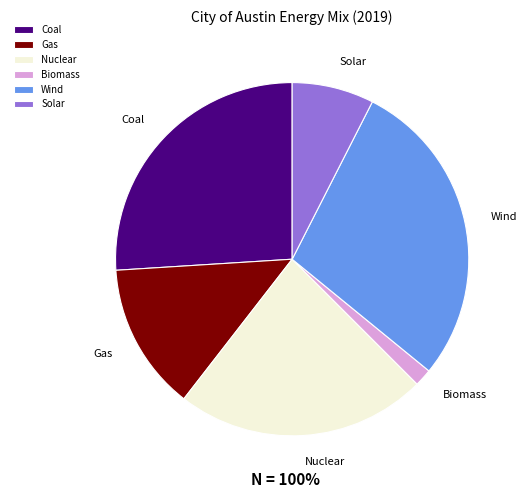

Rank the categories by value from highest to lowest.

Wind, Coal, Nuclear, Gas, Solar, Biomass